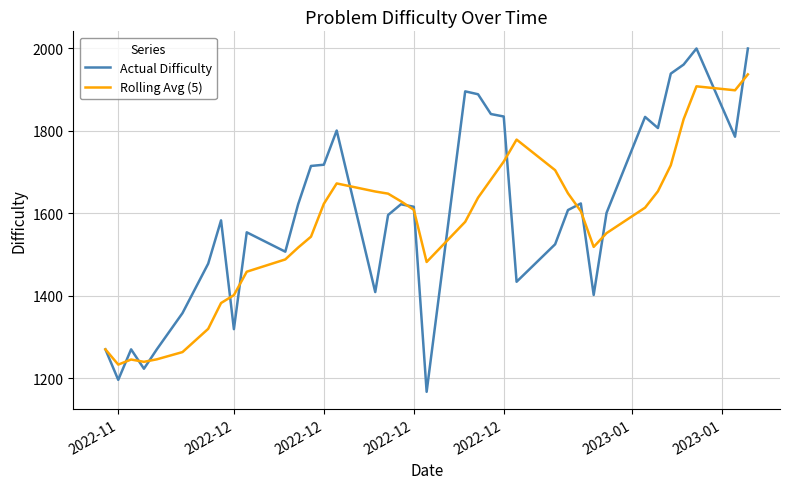

Which series has the largest range (max minus min)?

Actual Difficulty